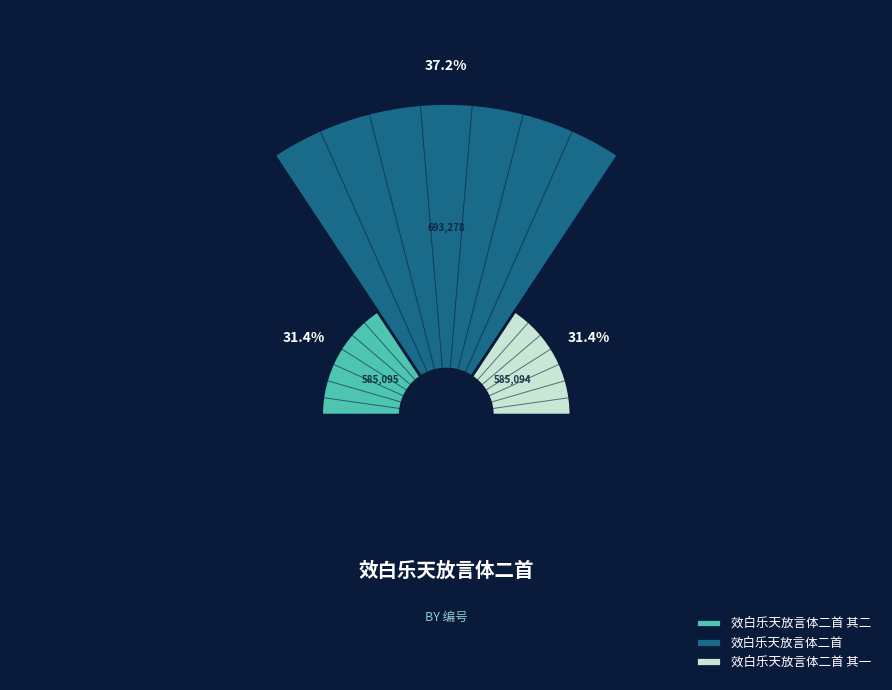

What is the change in value from 效白乐天放言体二首 其二 to 效白乐天放言体二首 其一?

-1